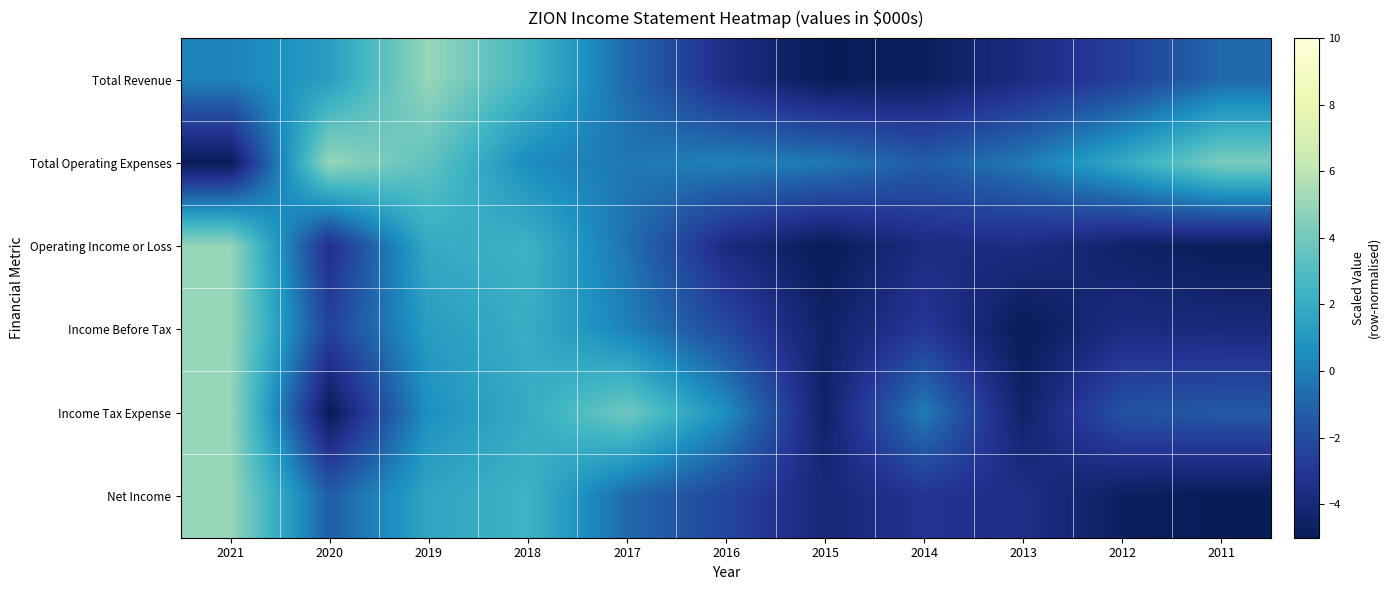

Which label corresponds to the smallest value in the chart?

2015